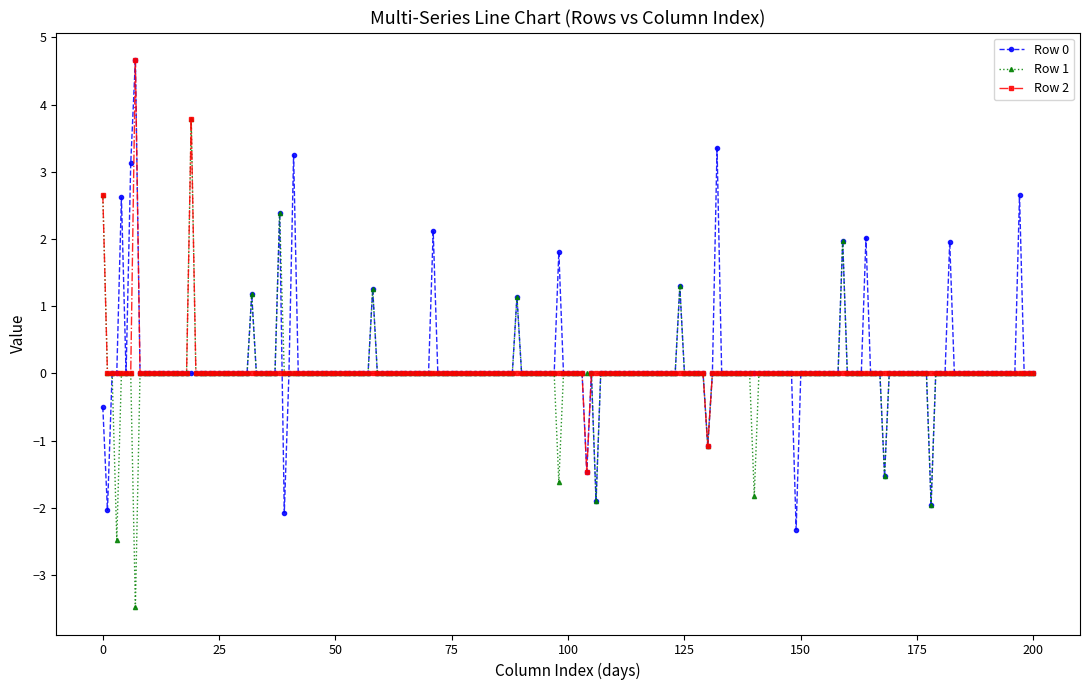

At how many categories does at least one series exceed 1?

18